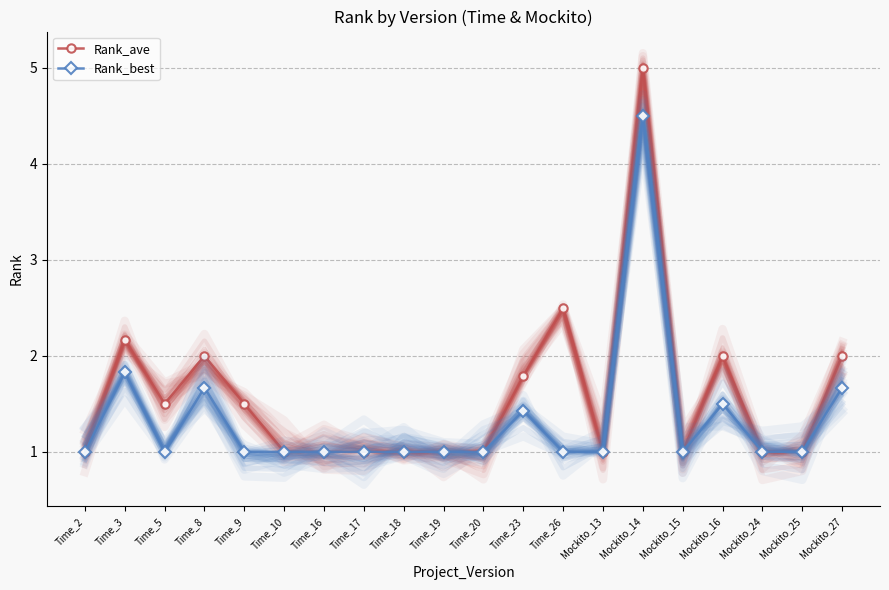

How many lines are shown in the chart?

2